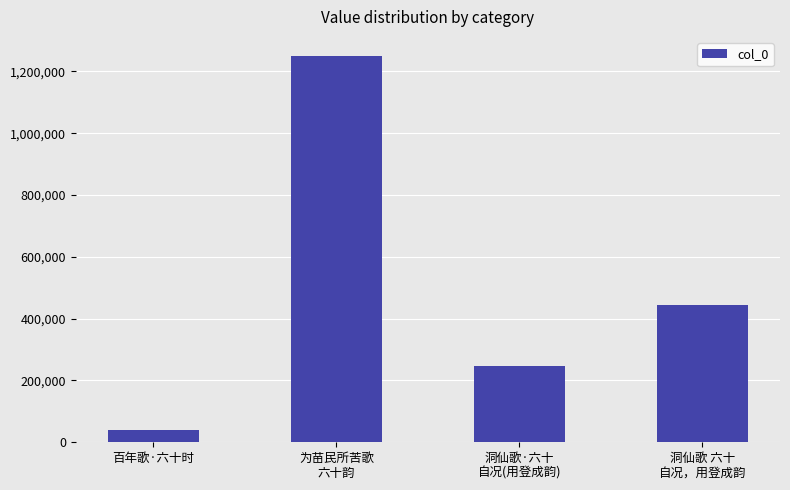

List the labels in order of value, smallest first.

百年歌·六十时, 洞仙歌·六十
自况(用登成韵), 洞仙歌 六十
自况，用登成韵, 为苗民所苦歌
六十韵